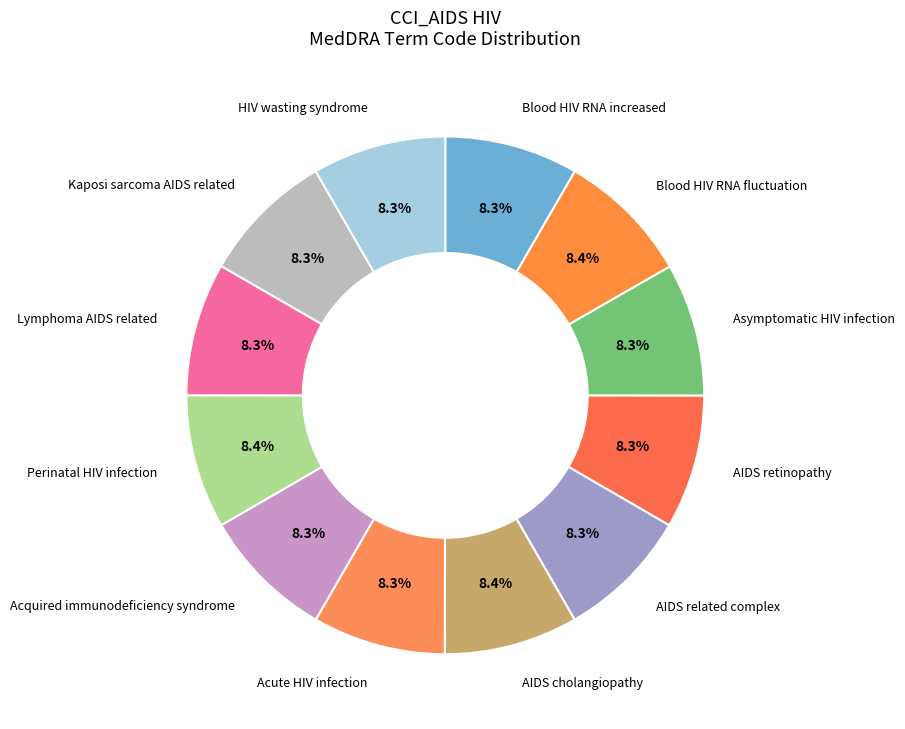

To the nearest percent, what percentage of the pie is Blood HIV RNA fluctuation?

8%